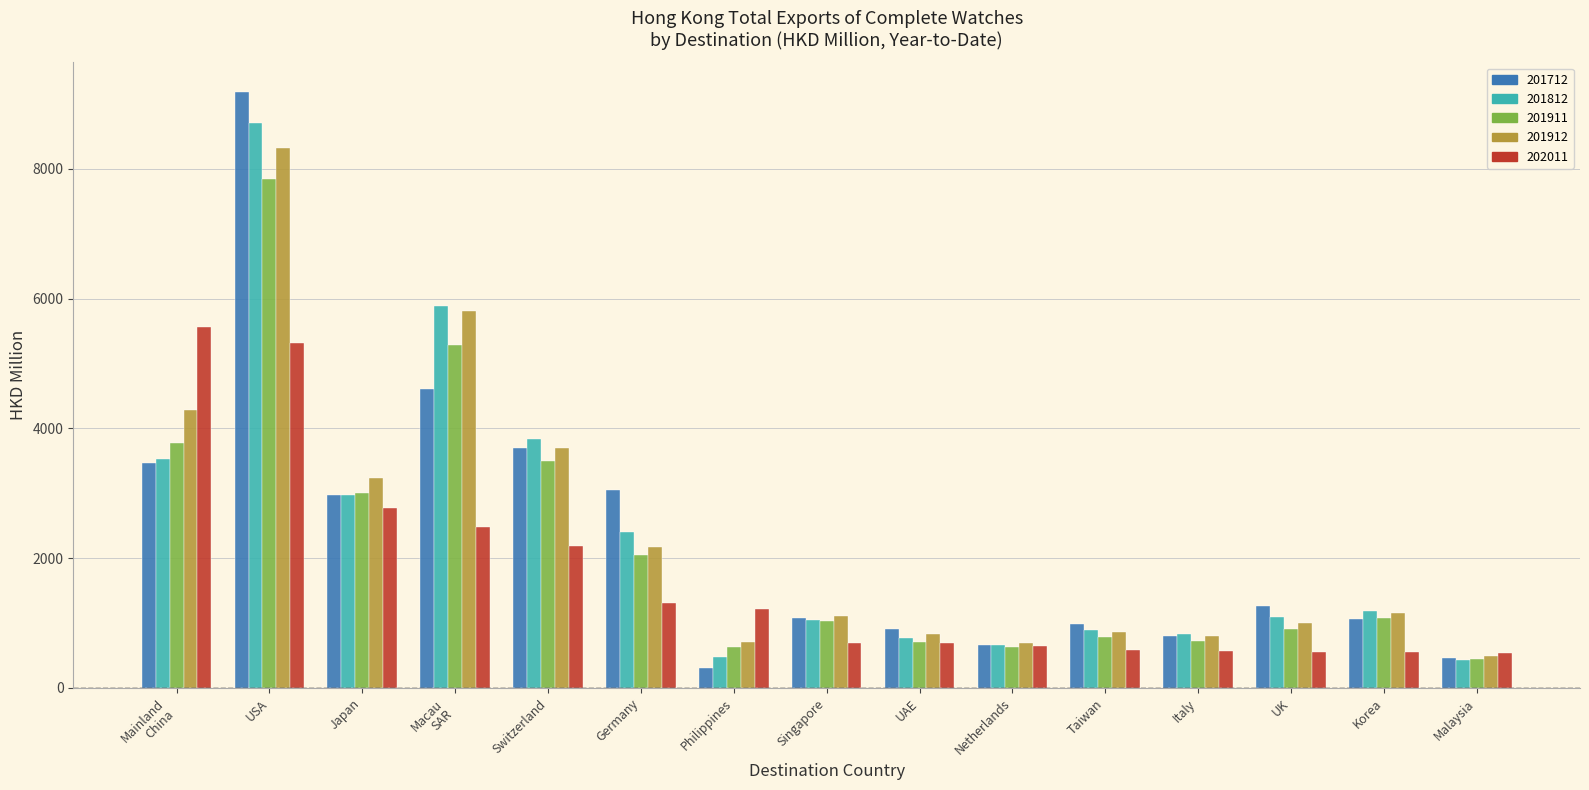

At how many categories does at least one series exceed 7717?

1